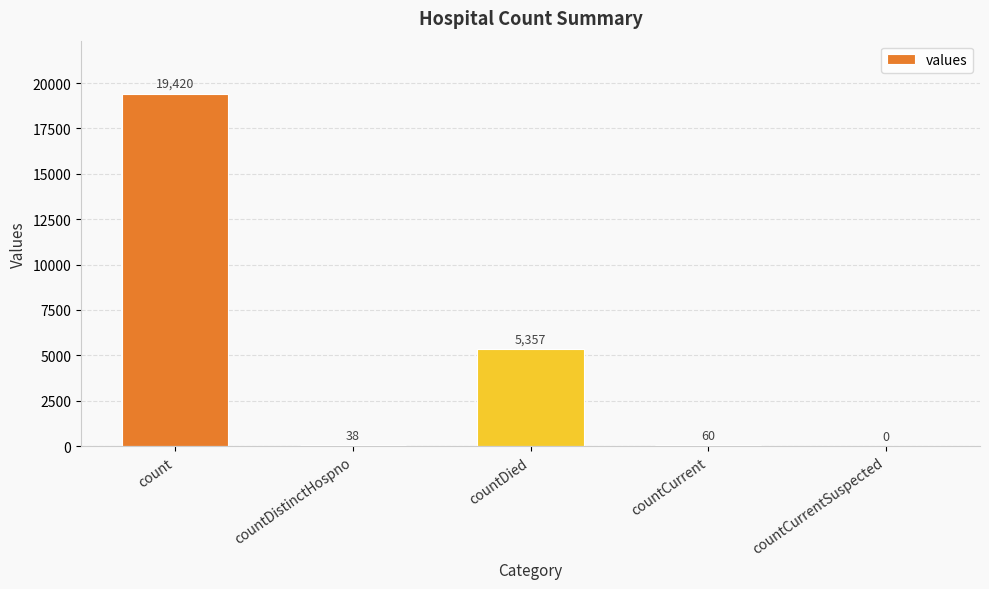

Reading left to right, what are all the values shown in this chart?

19420	38	5357	60	0